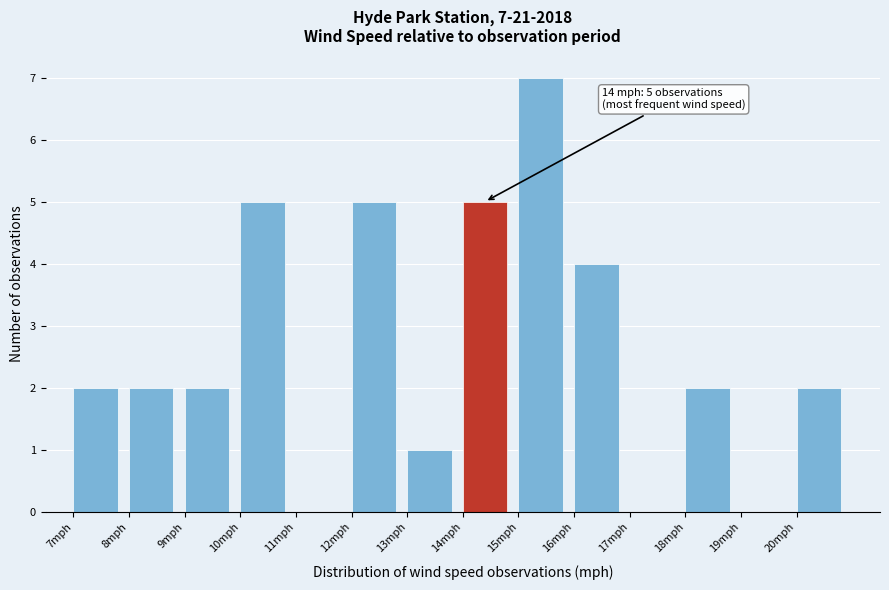

Over which range of the x-axis is the bar tallest?

15 to 16